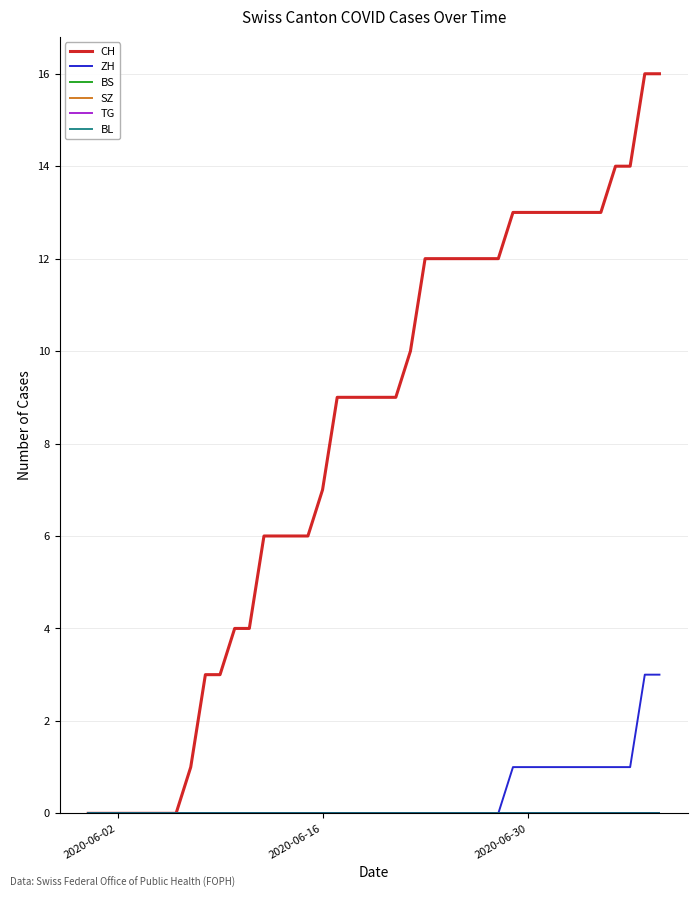

Does the chart have visible grid lines?

Yes